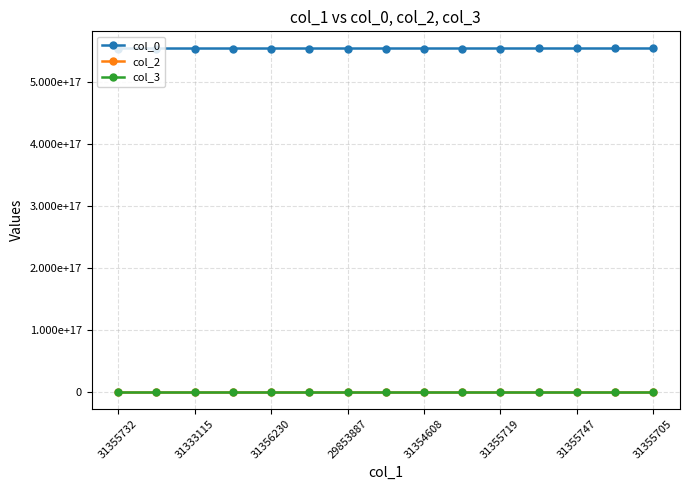

True or false: col_2 has more than 1 interior local peaks.

True